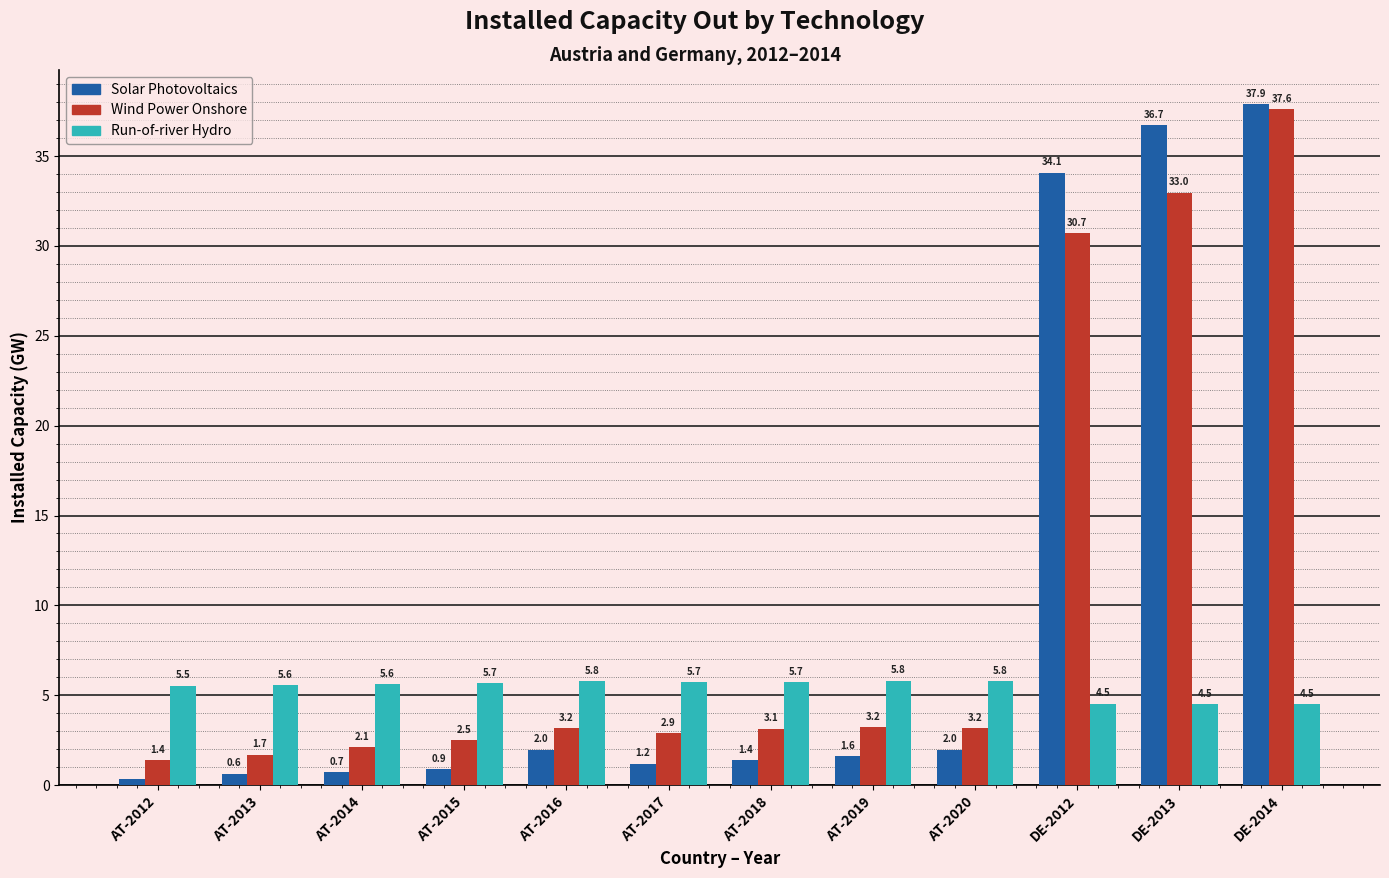

Which series has the widest spread of values?

Solar Photovoltaics